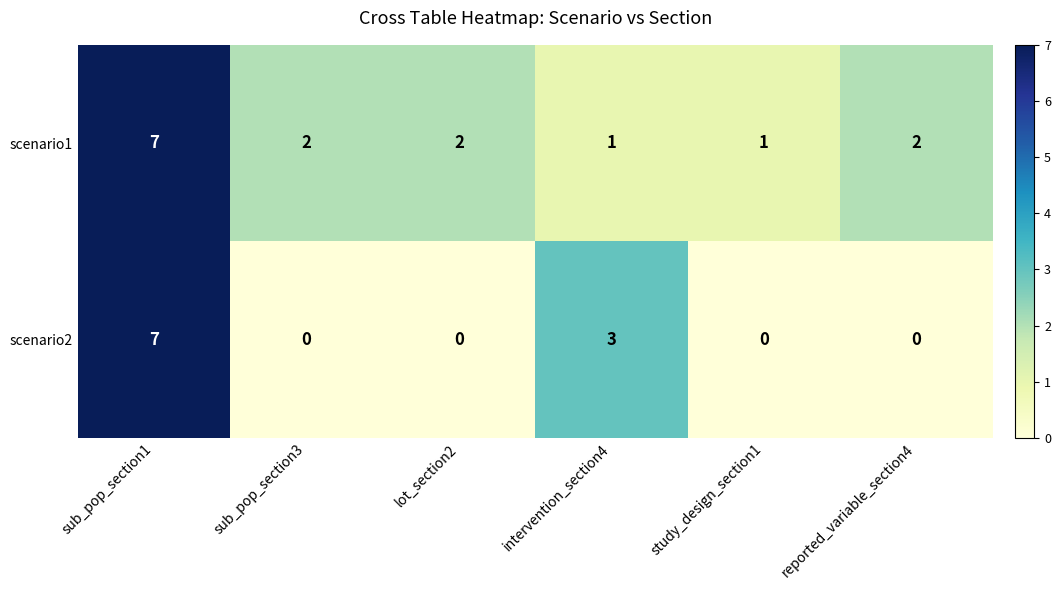

True or false: scenario1 has a value of 7 at sub_pop_section1.

True